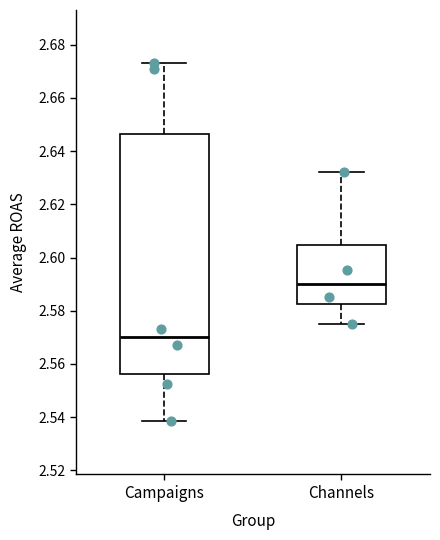

Which box is the tallest, from its lower edge to its upper edge?

Campaigns